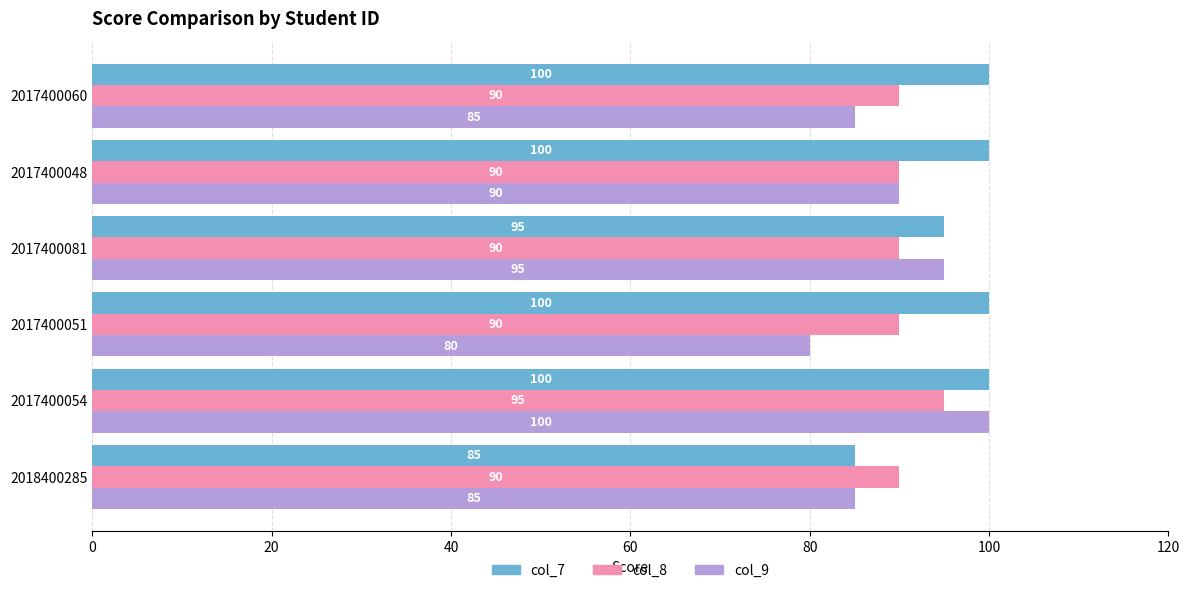

What is the average value of the col_7 series?

97